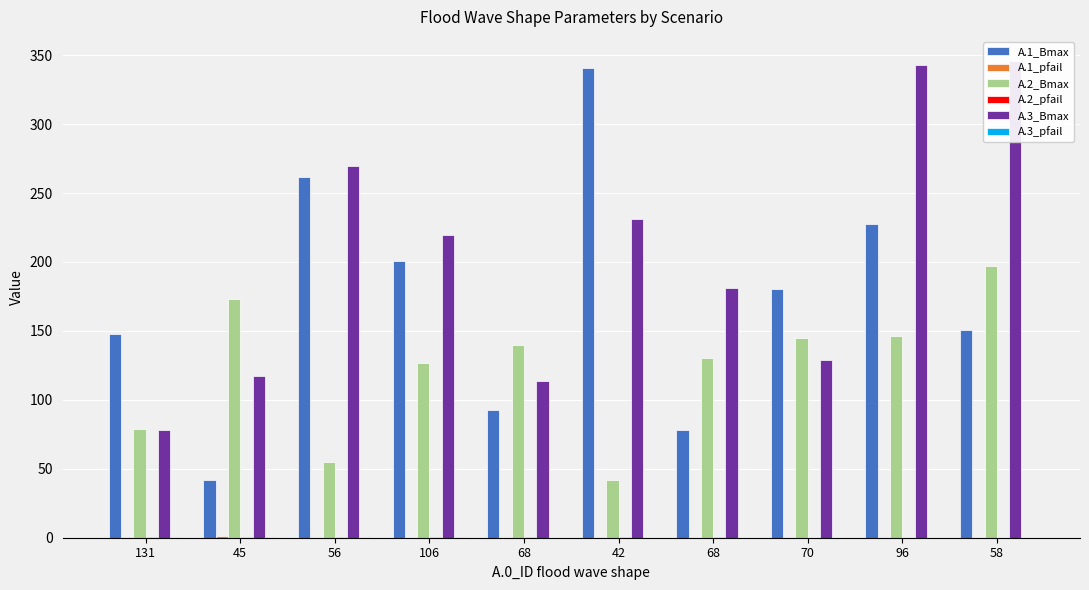

Are the bars grouped side by side (vs. stacked)?

Yes